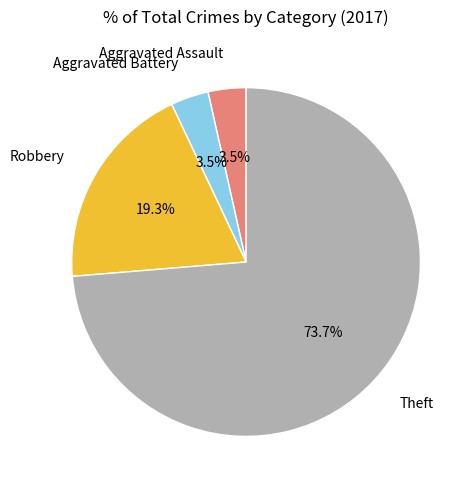

What is the largest slice in the pie chart?

Theft